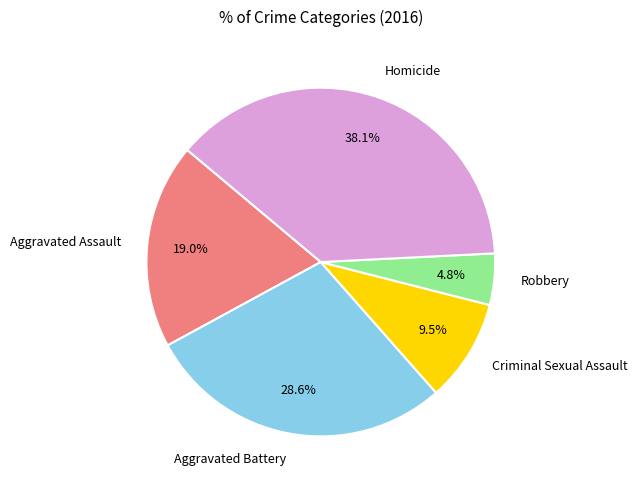

Between Aggravated Assault and Criminal Sexual Assault, which is larger?

Aggravated Assault